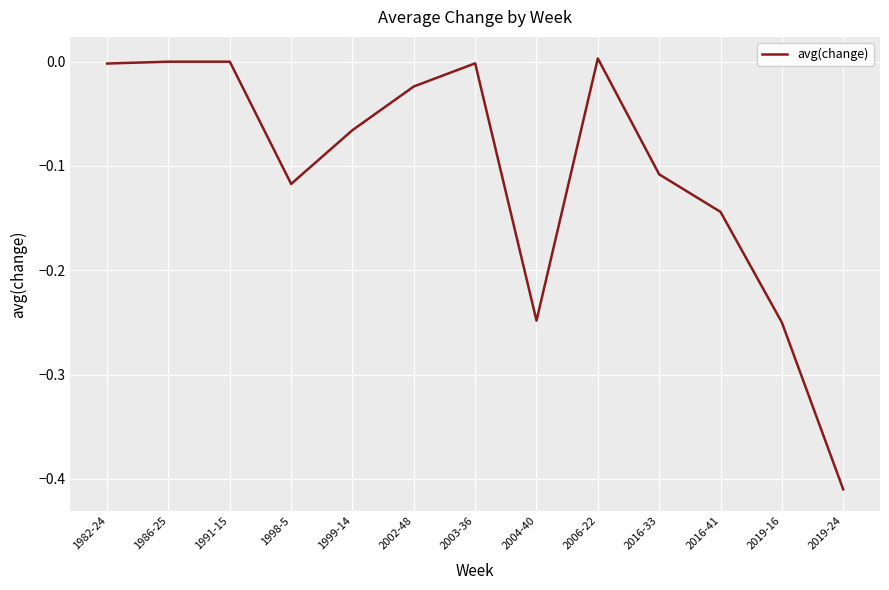

The value at 2016-33 is -0.2. True or false?

False